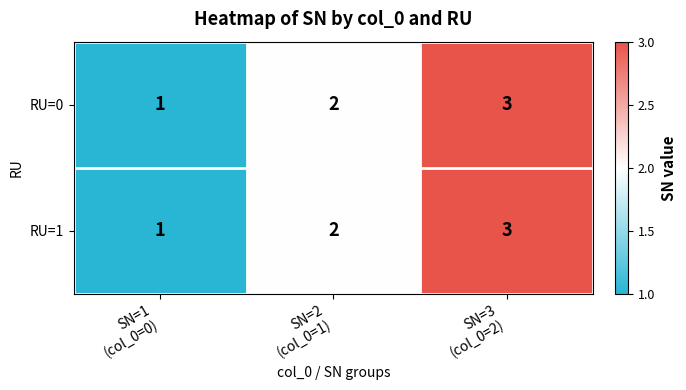

Count the RU=1 values in the range 1 to 3.

3